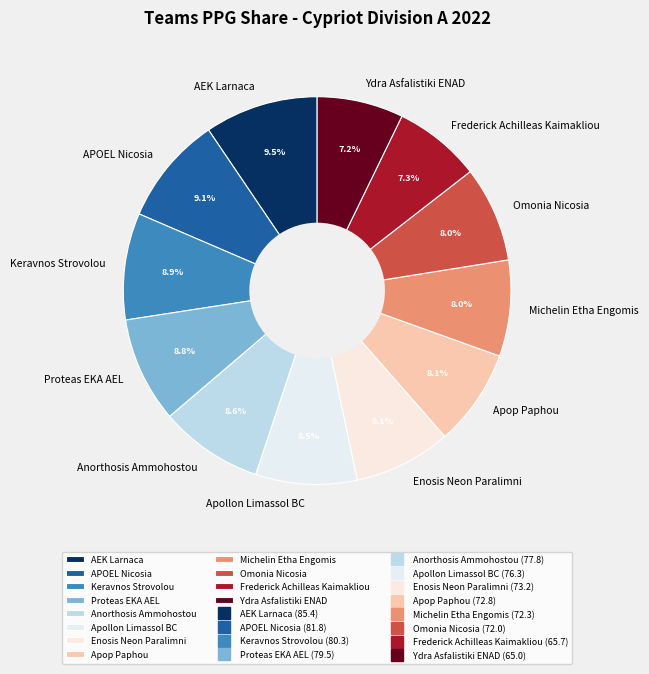

Between Enosis Neon Paralimni and AEK Larnaca, which is larger?

AEK Larnaca